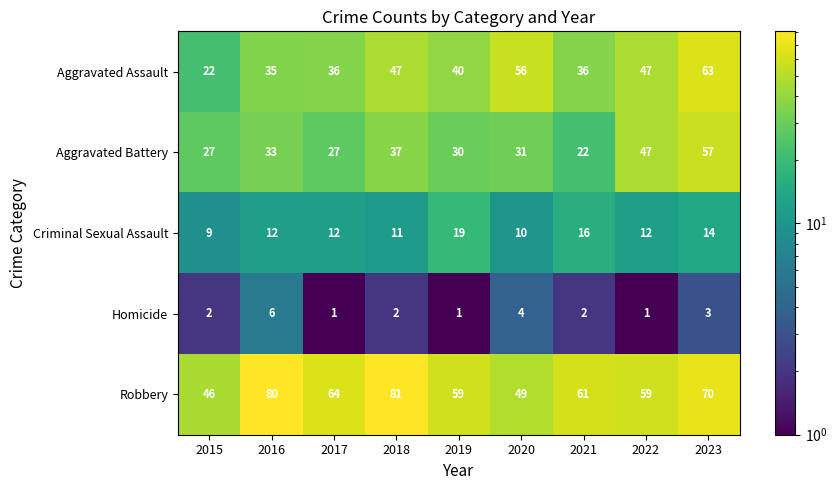

At how many categories does at least one series exceed 7?

9